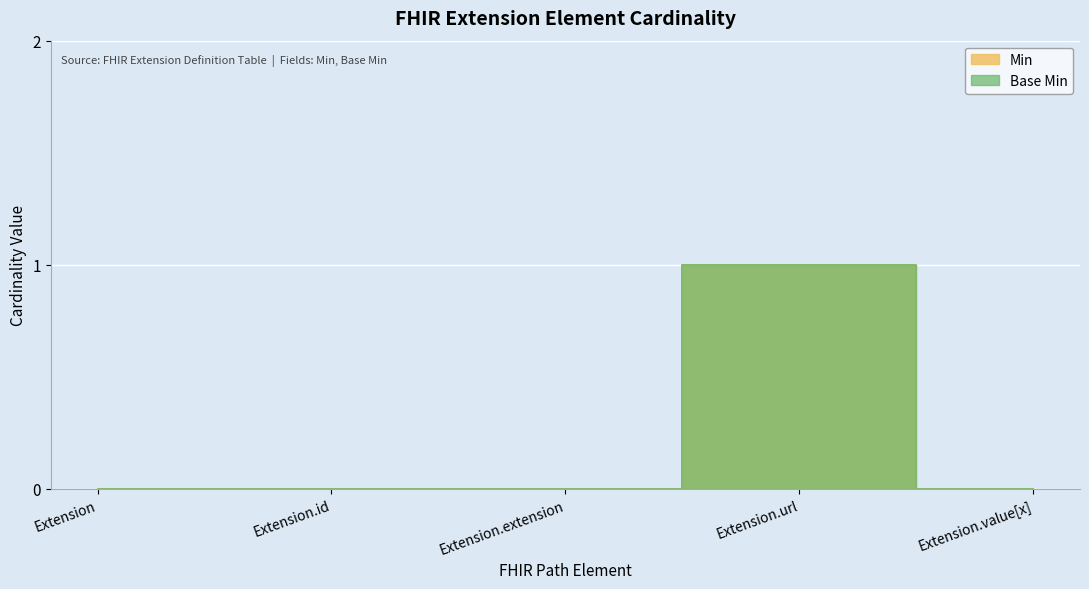

What position from the right is Extension?

5